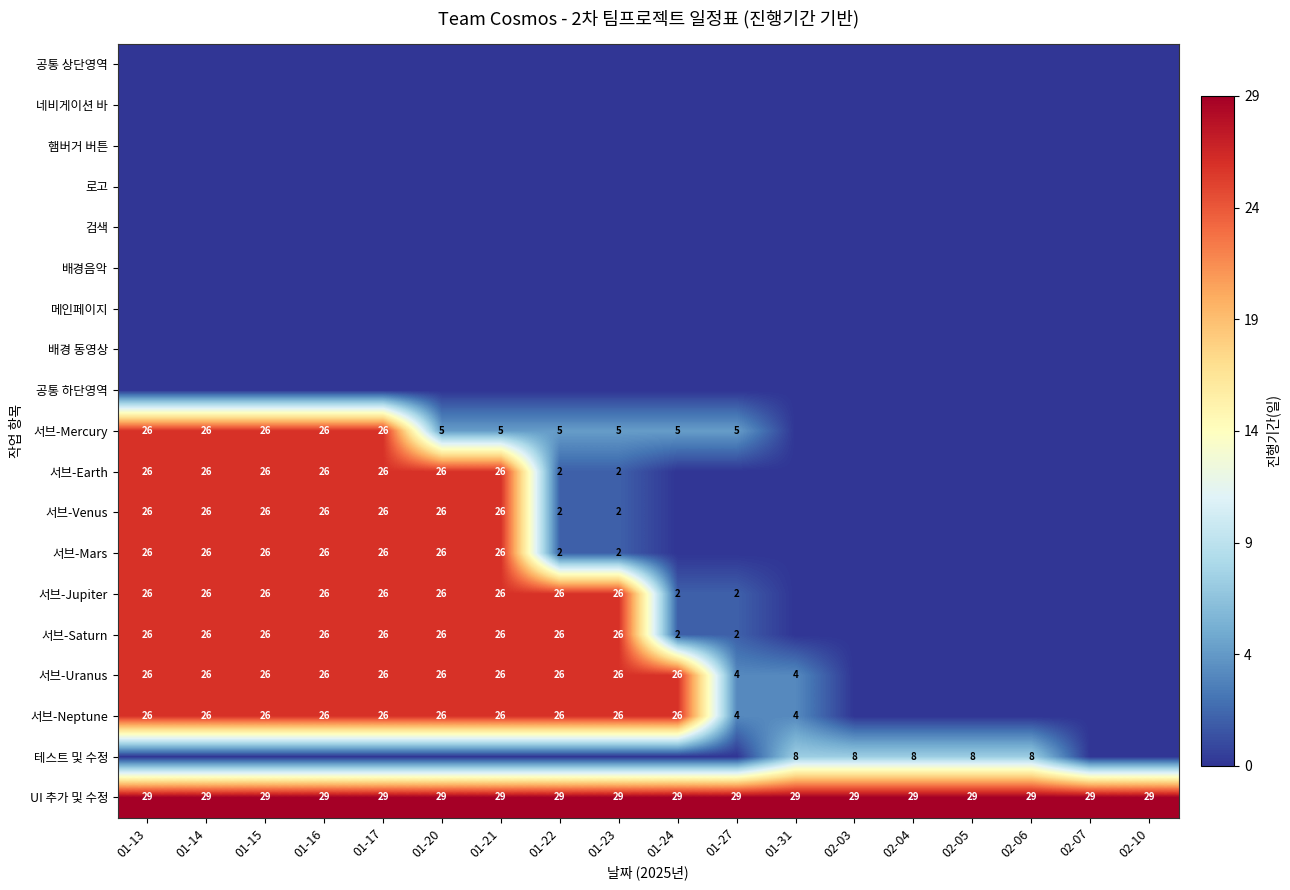

The value of 서브-Earth at 01-16 is 26. True or false?

True